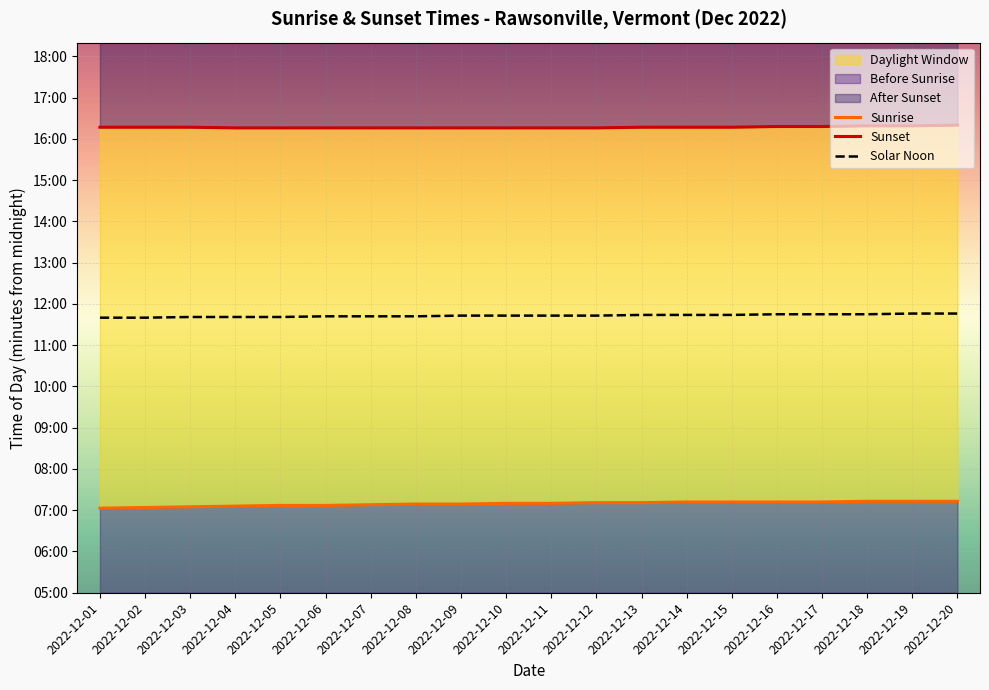

True or false: Sunset and Solar Noon intersect in this chart.

False